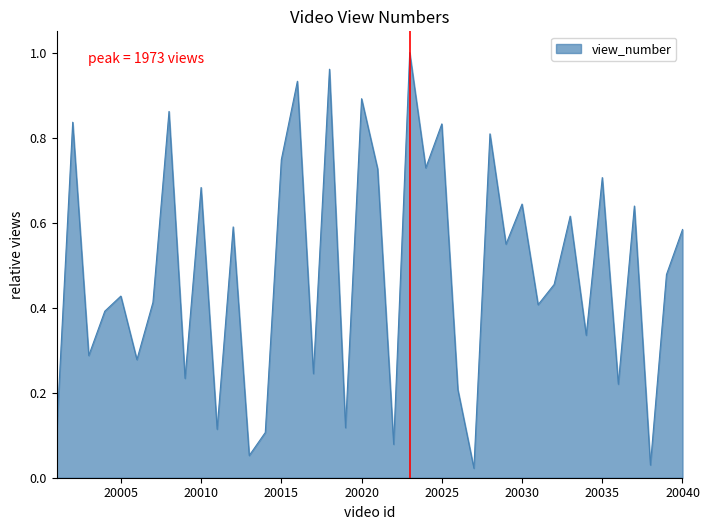

Where is the data nearest to the value 0?

20027